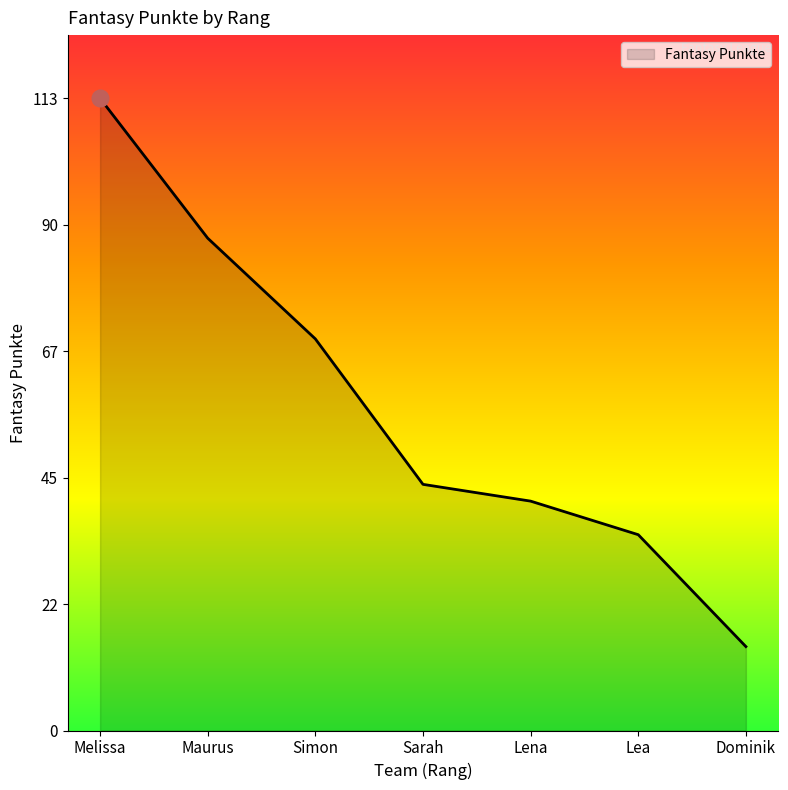

What is the sum of all values?

406